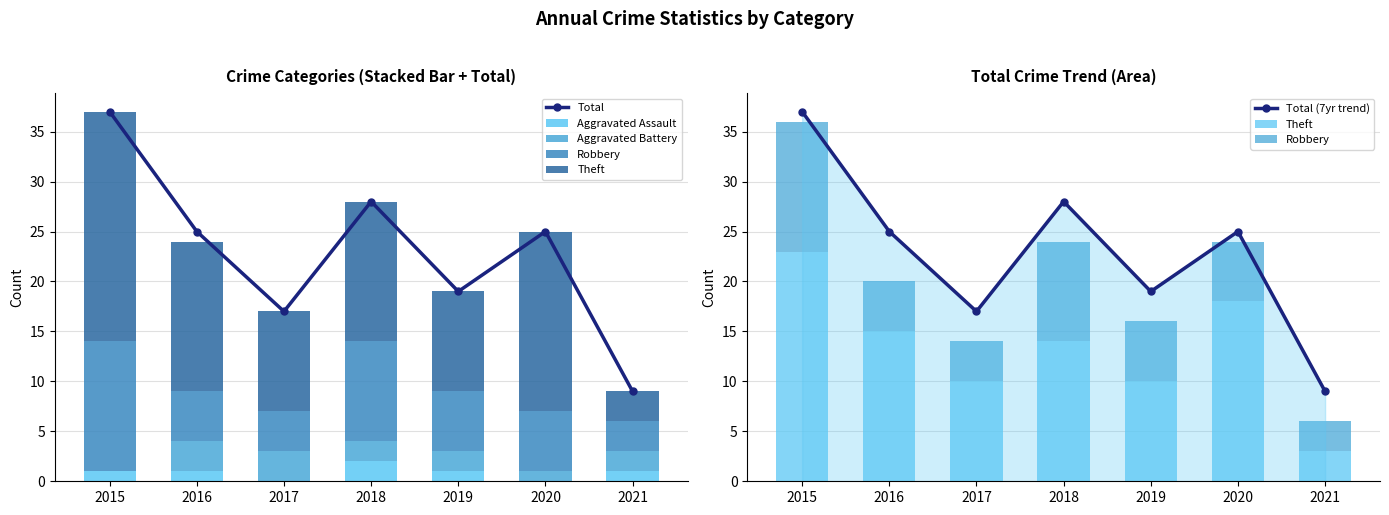

The Aggravated Battery series shows 3 at 2018. True or false?

False